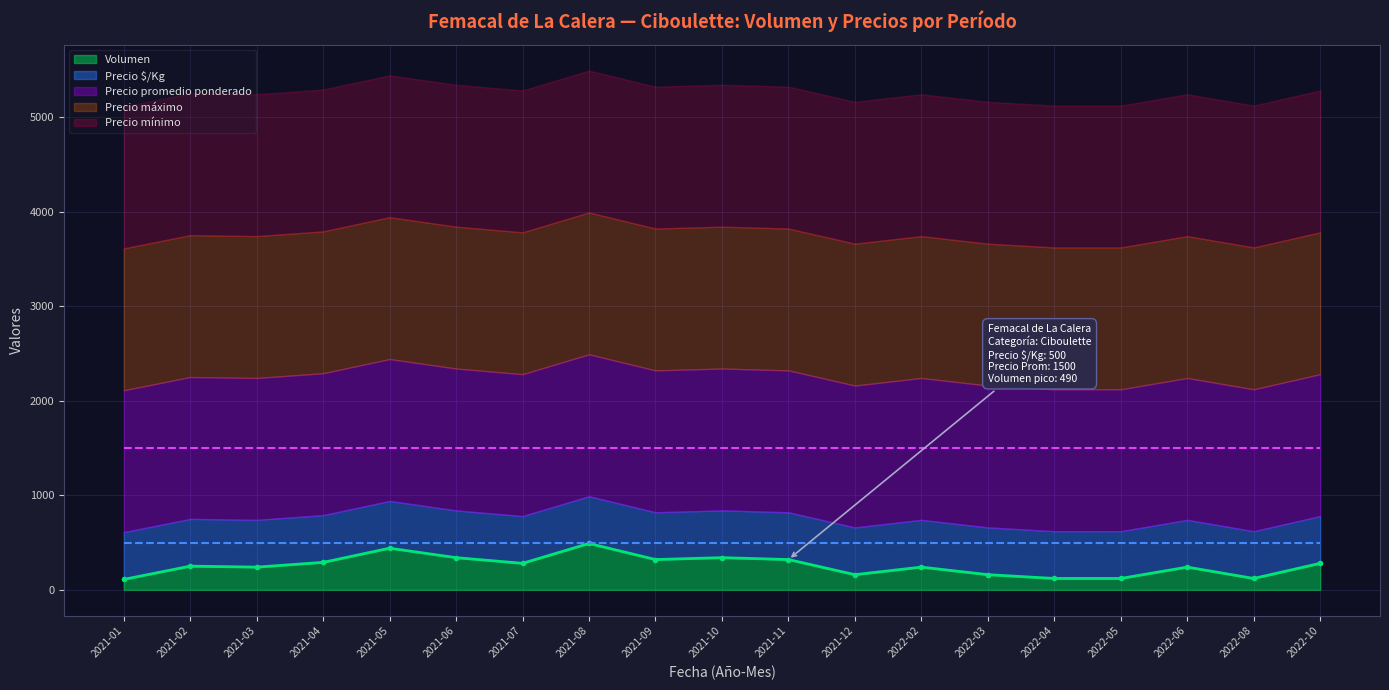

What is the spread (max minus min) of values at 2022-04?

1380